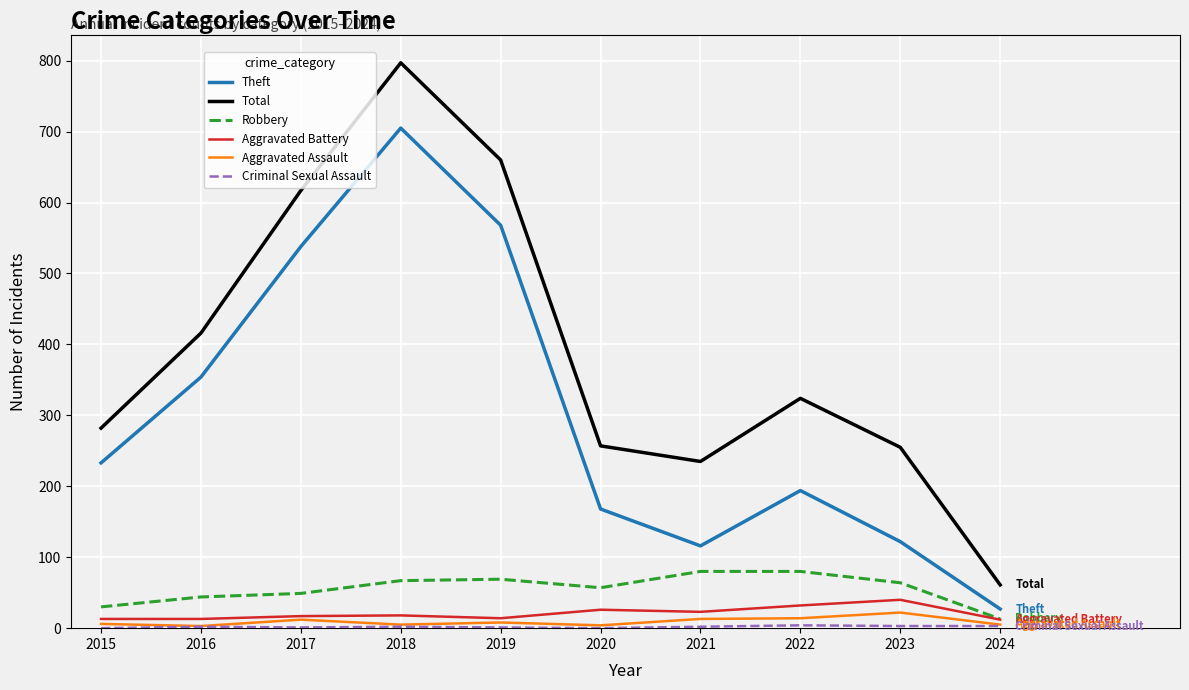

What is the minimum value for Robbery?

13